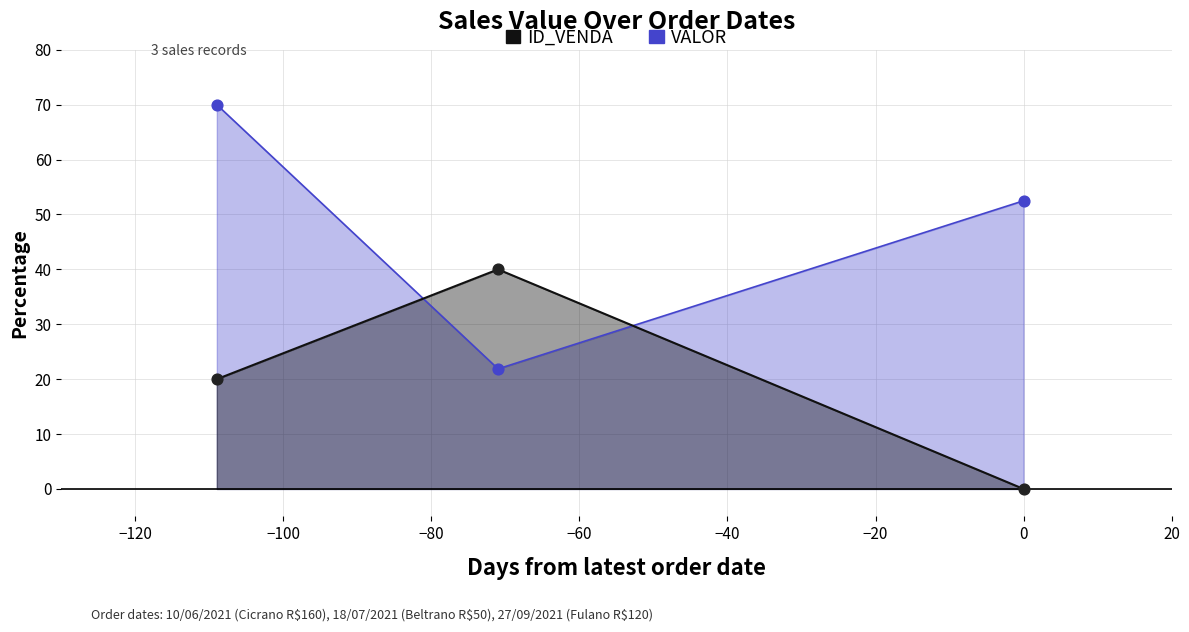

Between 27/09/2021 and 18/07/2021, which is larger?

27/09/2021